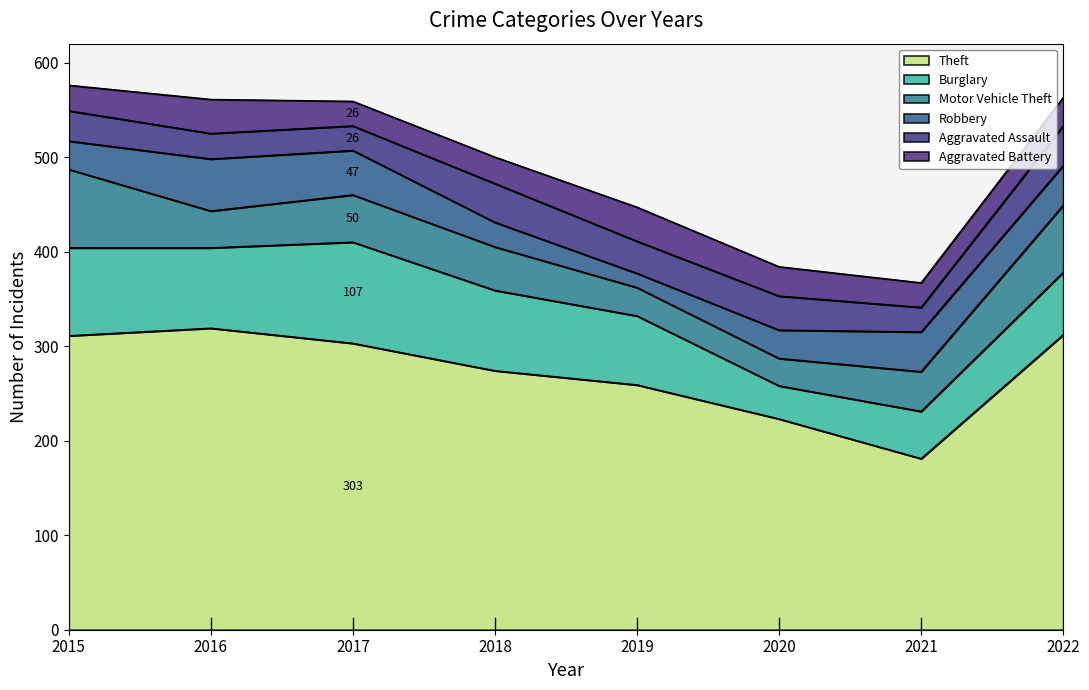

What is the maximum value shown in the chart?

319